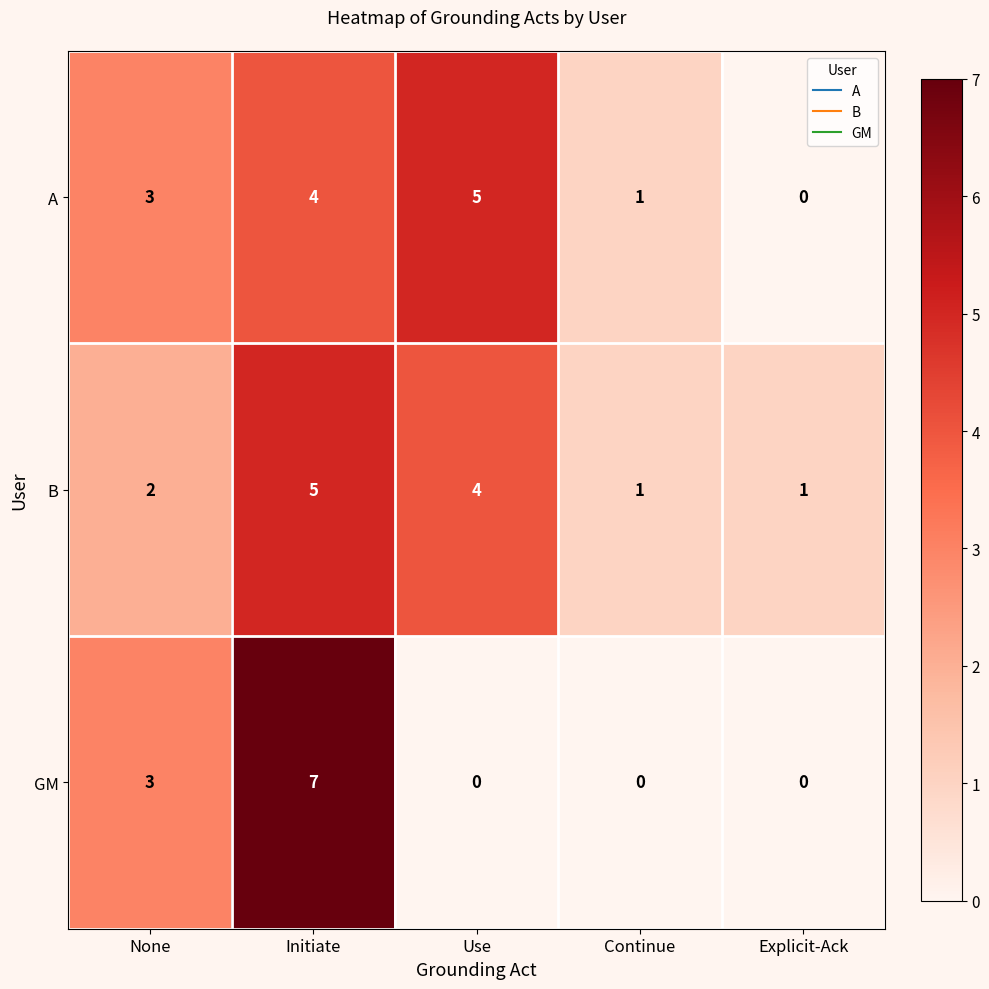

How many categories are shown in the chart?

5